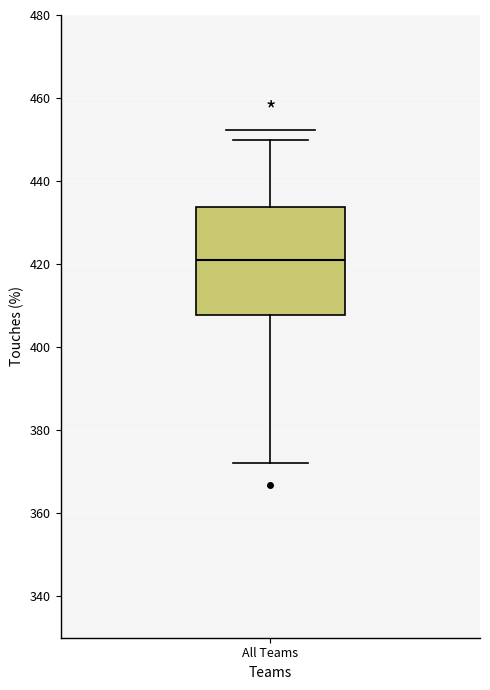

Transcribe this box plot: give where the median line is, the range the box spans, and where the two whiskers end, as read against the y-axis. The values are not printed on the chart, so give them approximately, as read against the axis.

median 422, box 408 to 434, whiskers 372 to 450